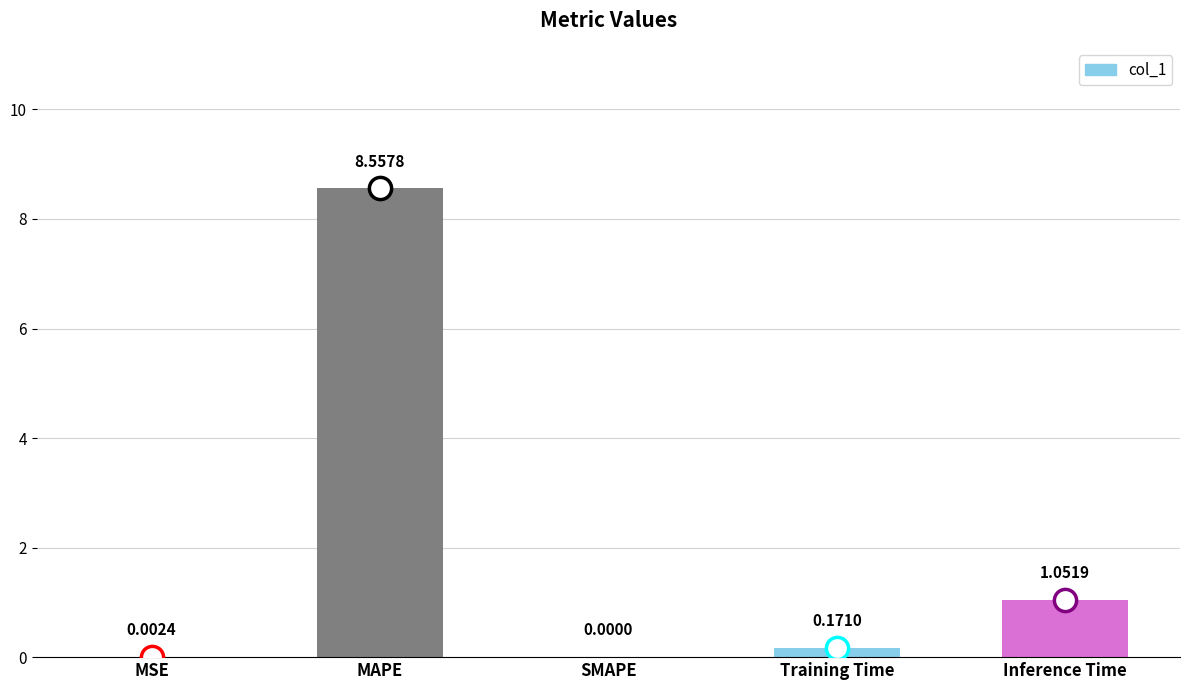

The chart shows a value of 4.1 at MAPE. True or false?

False